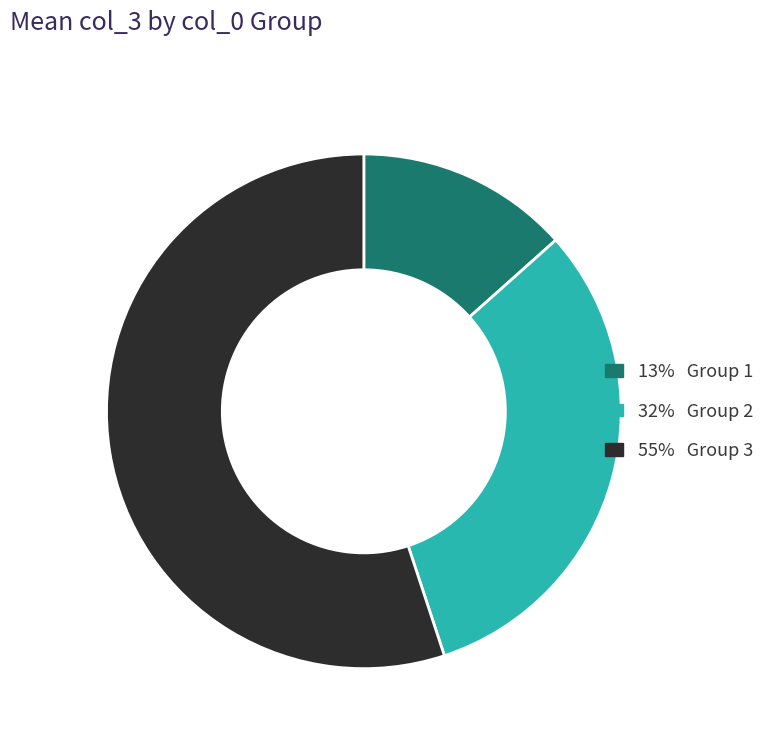

How many slices are in this pie chart?

3